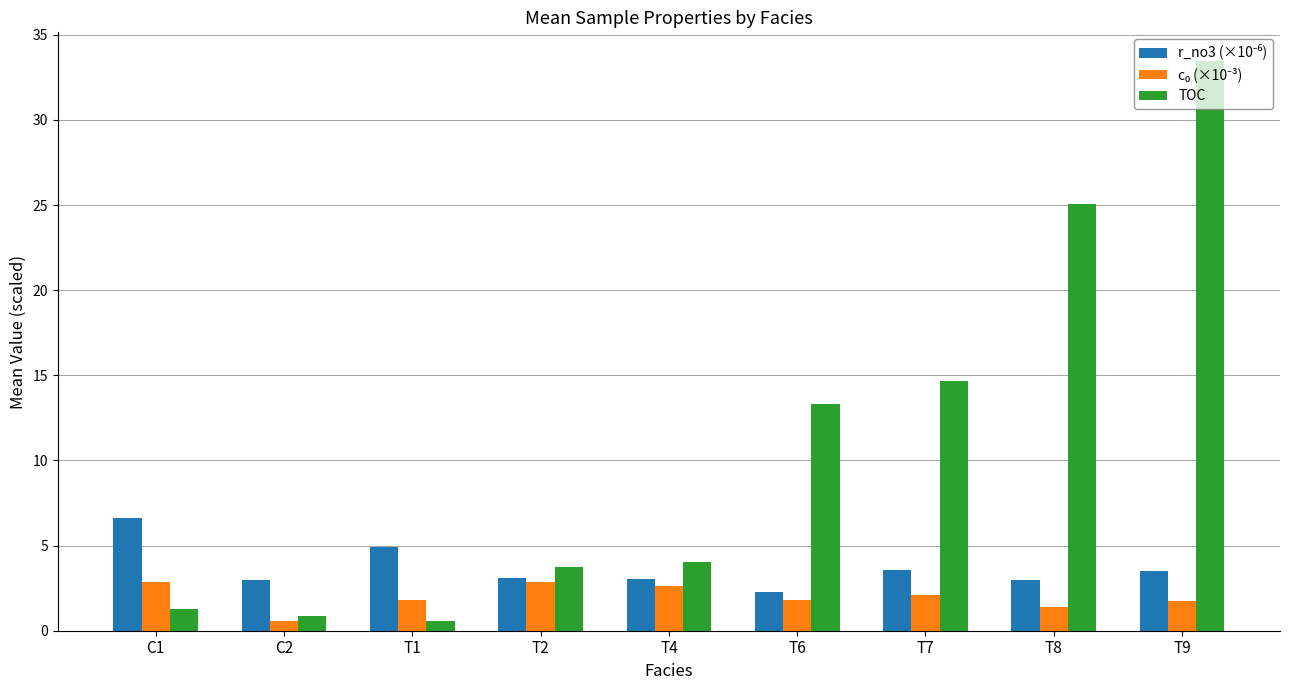

What position from the left is T7?

7